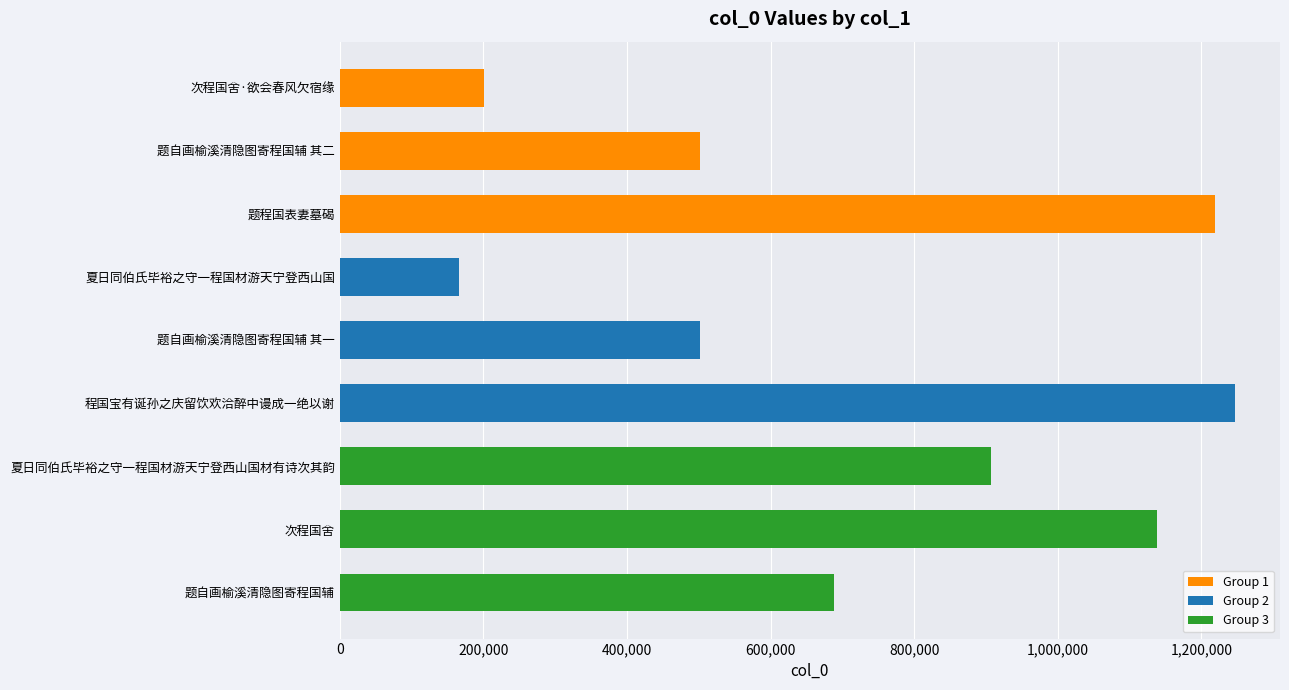

What is the difference between the maximum and minimum values?

1080839